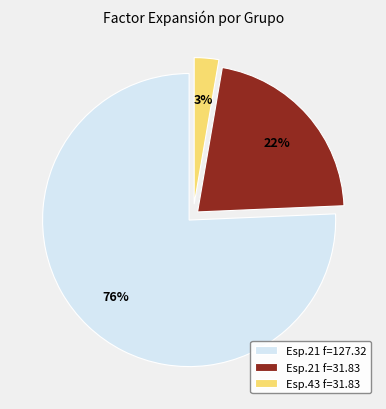

How many segments does this pie chart have?

3